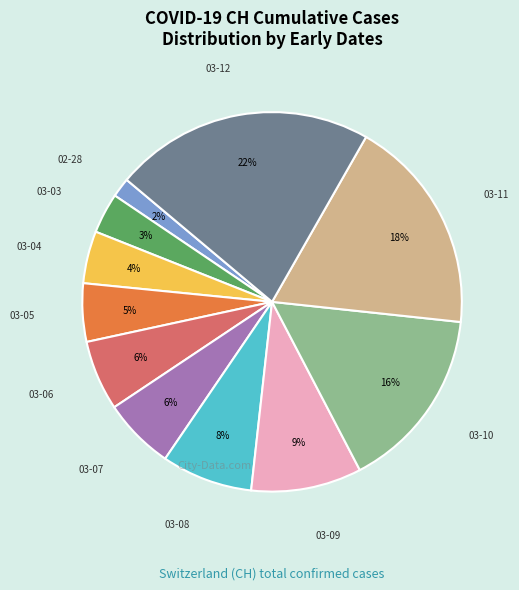

Does any single category account for the majority?

No